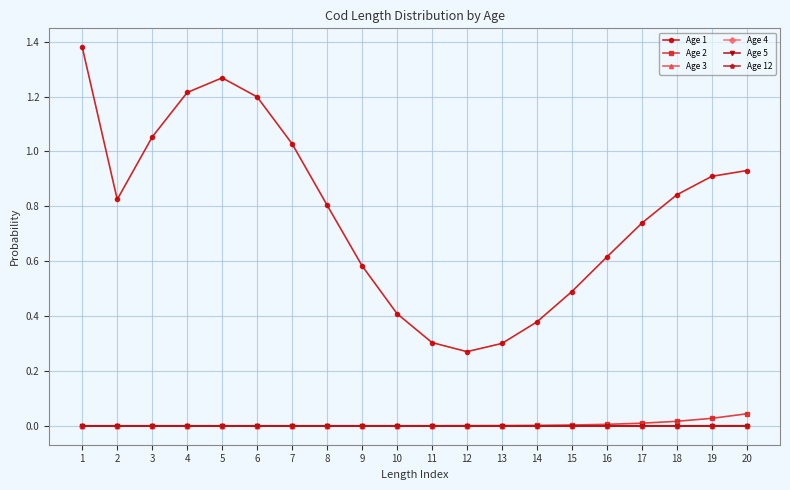

The Age 2 series shows 0.0 at 13. True or false?

True